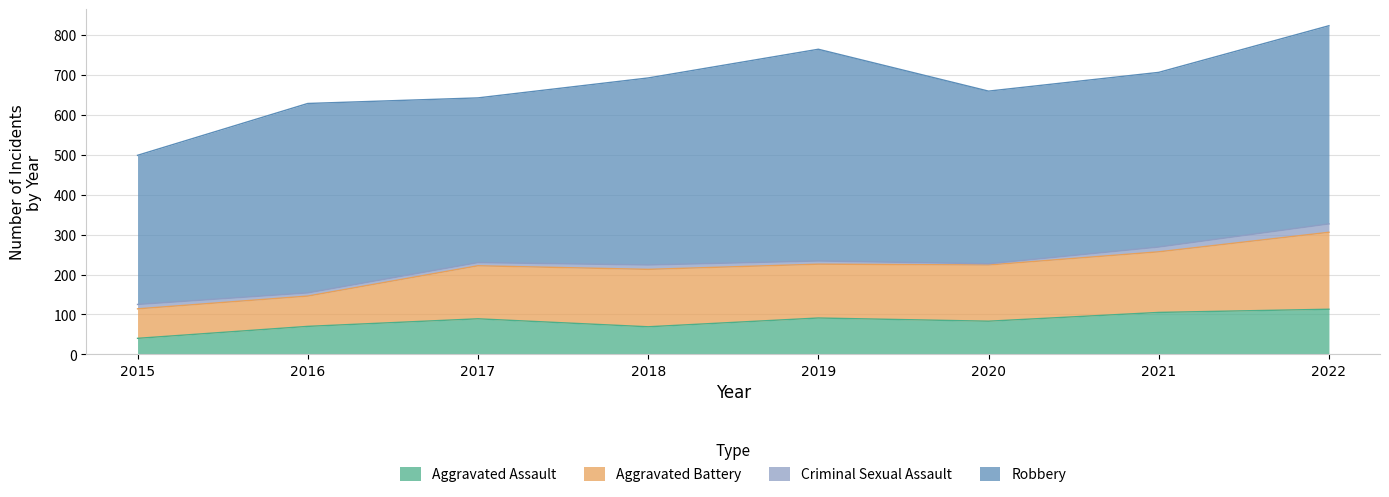

True or false: Robbery and Aggravated Battery intersect in this chart.

False